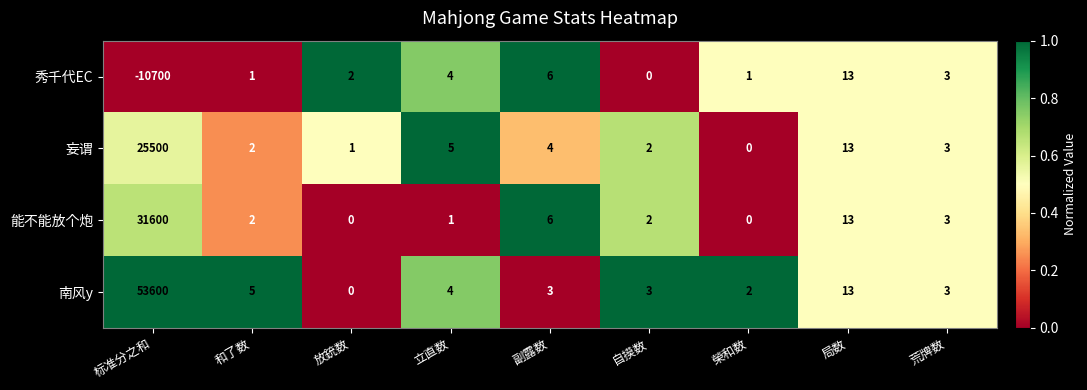

Is it true that 秀千代EC equals 1 at 放銃数?

False